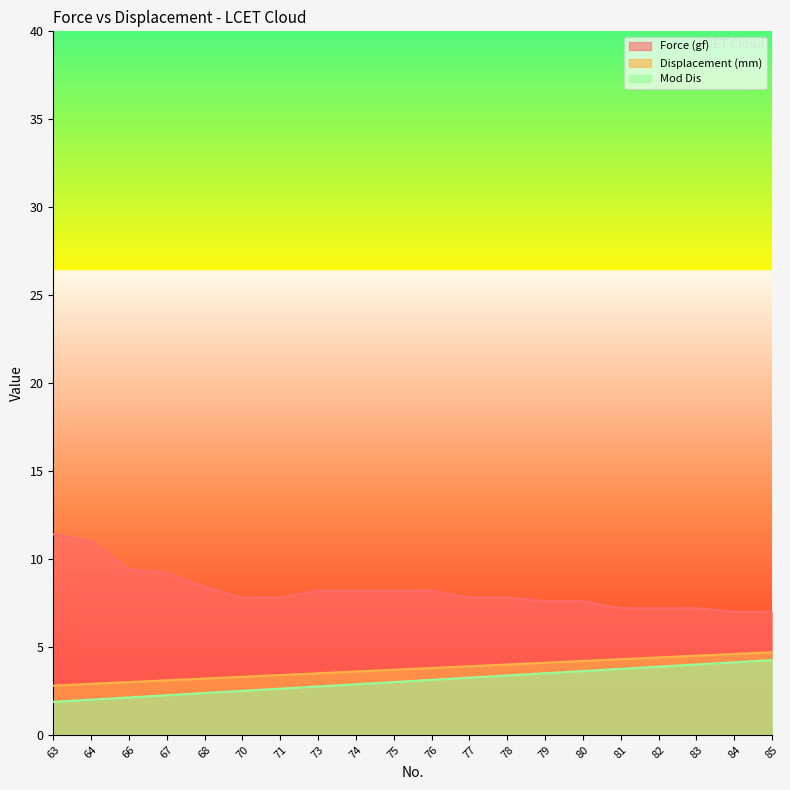

Is the value of Mod Dis at 85 greater than the value of Force (gf) at 75?

No